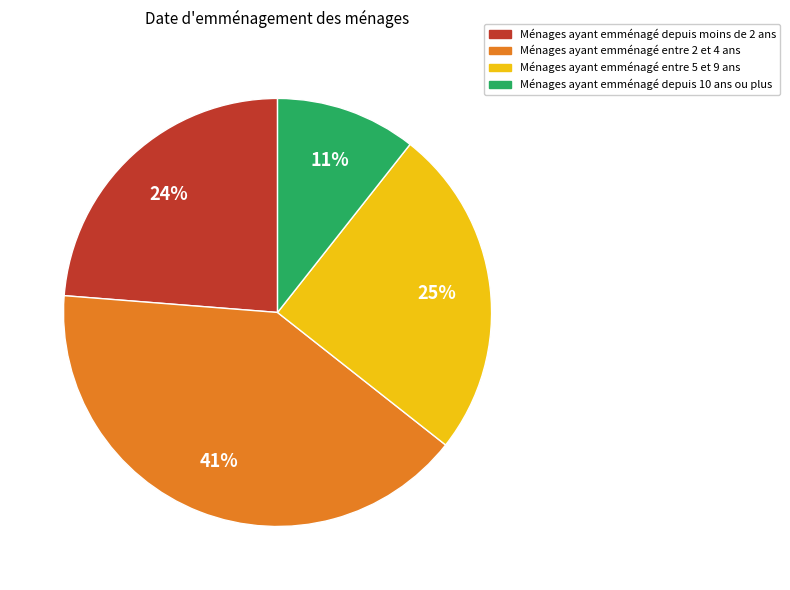

Is there any slice that represents more than half of the pie?

No